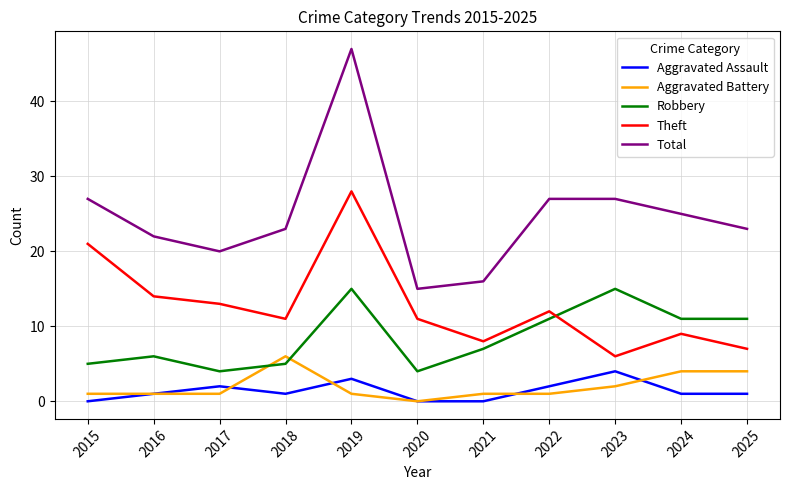

The Total series shows 8 at 2020. True or false?

False